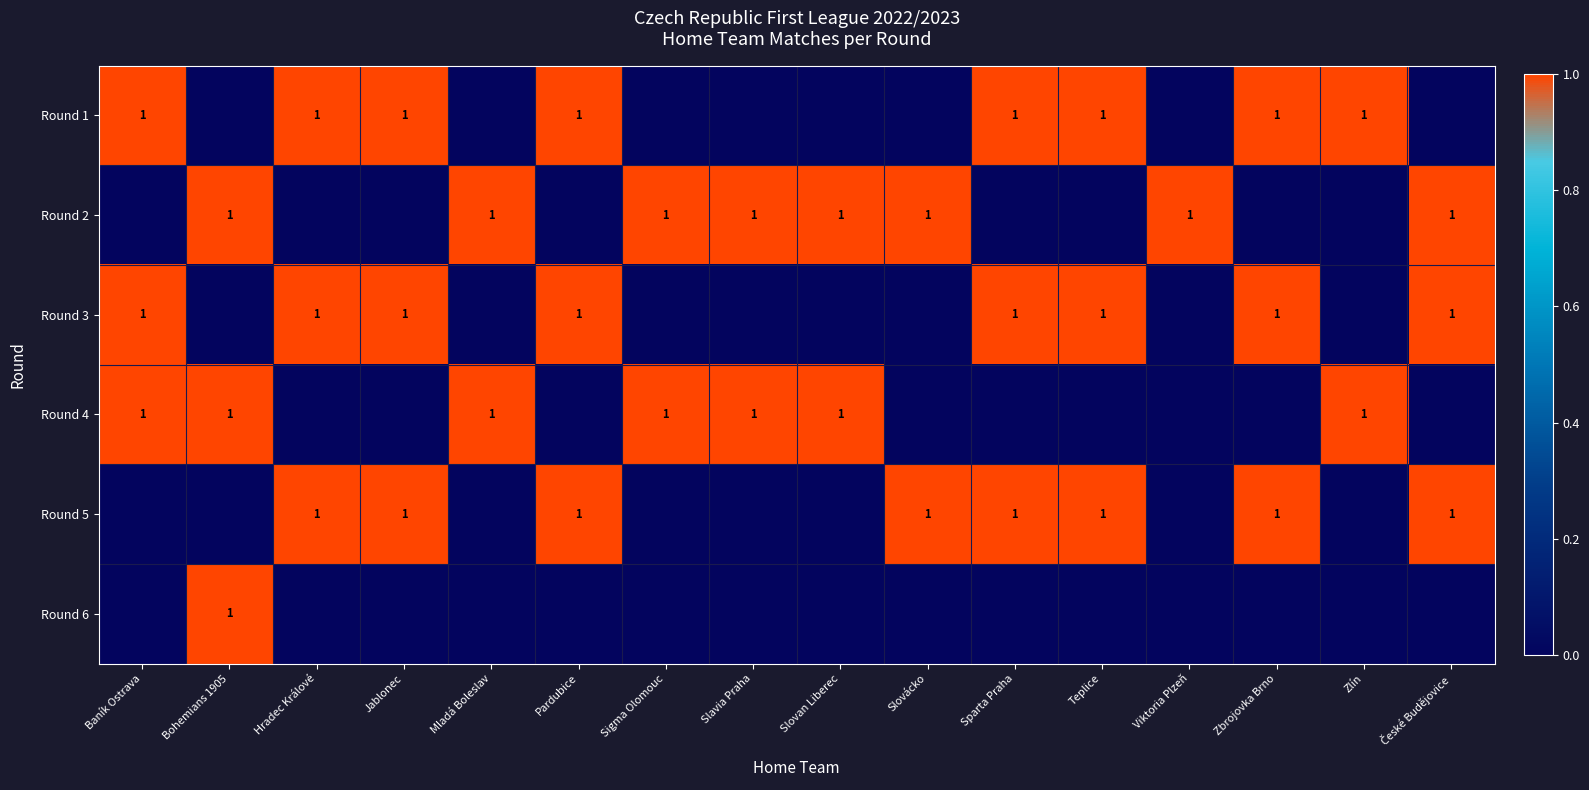

How many values in the row_1 series are below 1?

8